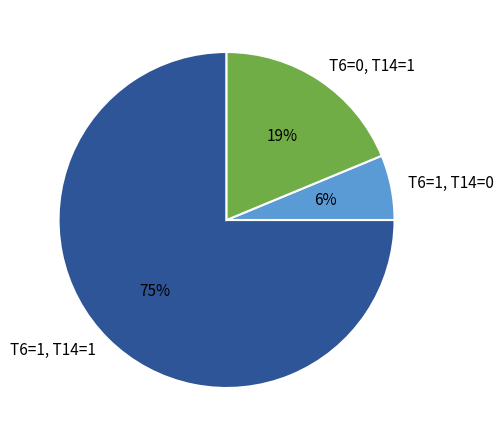

Is it true that T6=1, T14=0 is 1% of the pie?

False